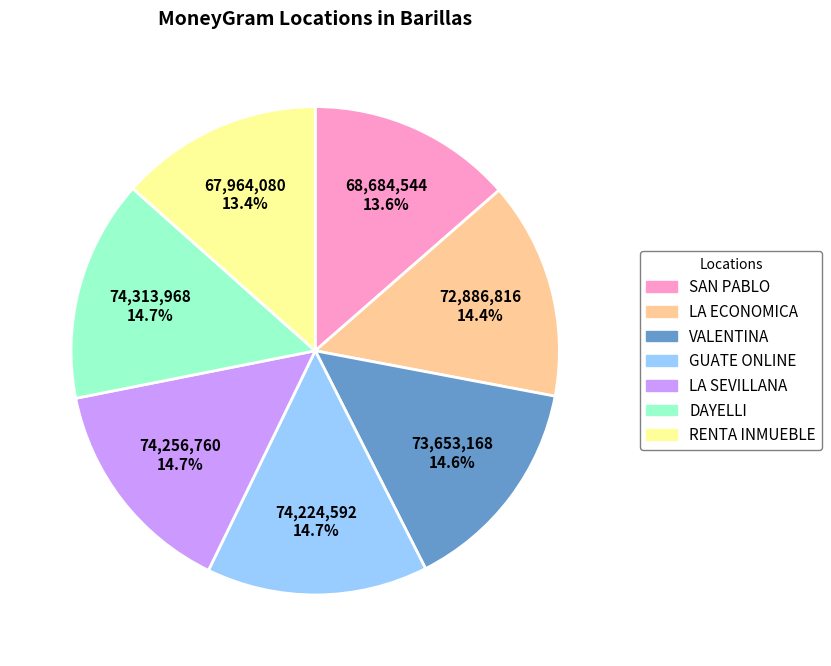

Count the number of slices in the pie.

7